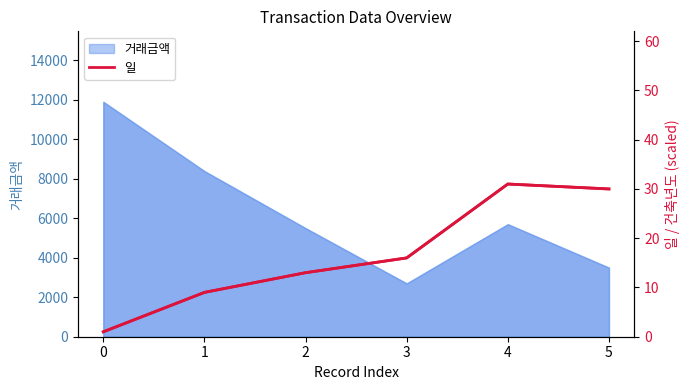

Where is the data nearest to the value 16?

3